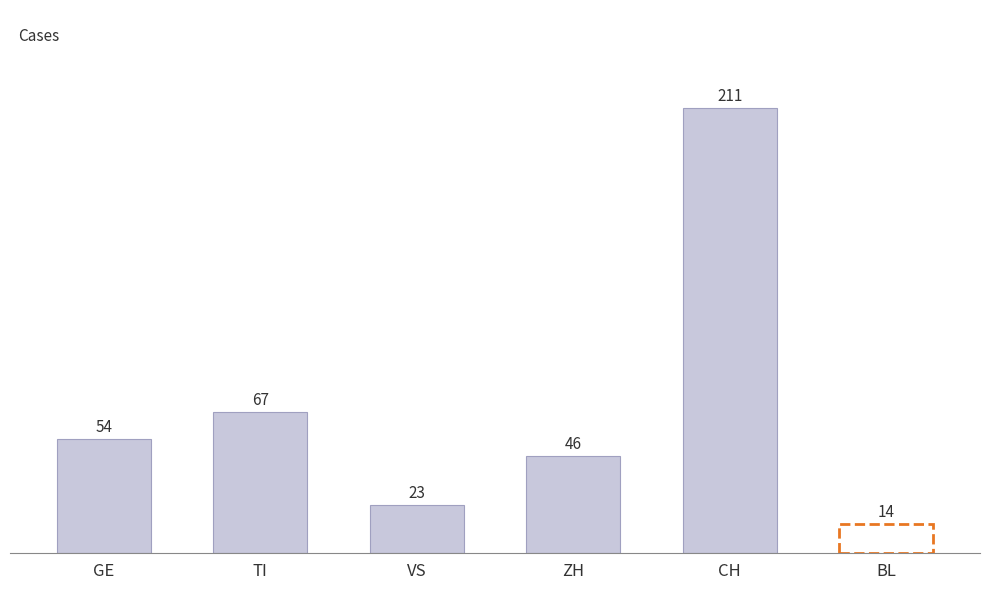

Rank the categories by value from lowest to highest.

BL, VS, ZH, GE, TI, CH